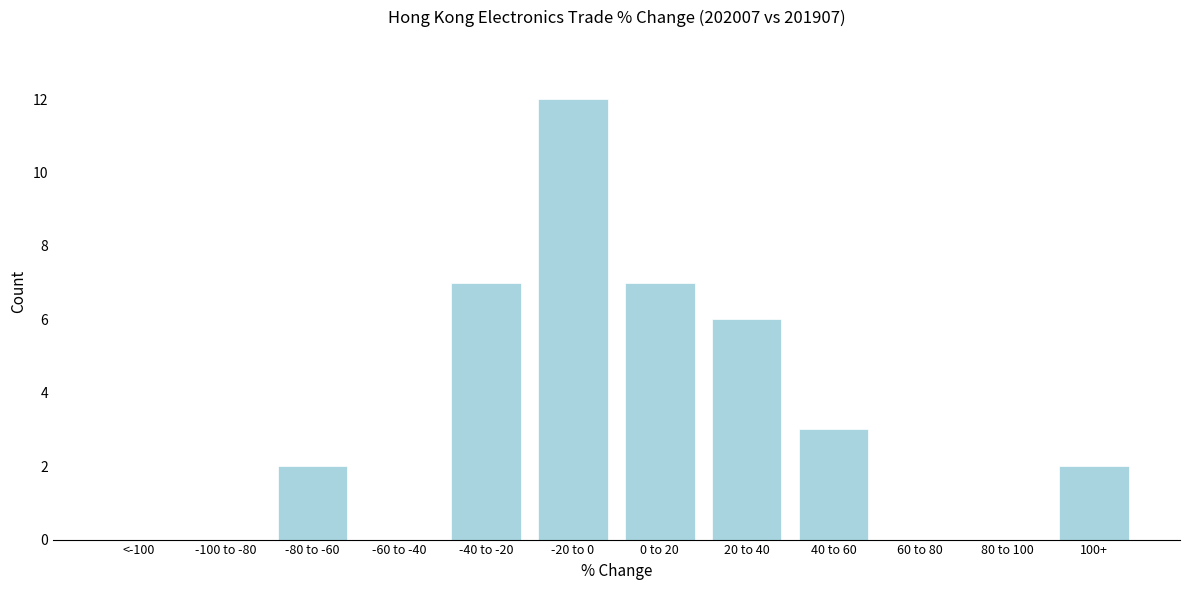

Reading left to right, transcribe all the data shown in this chart.

<-100=0	-100 to -80=0	-80 to -60=2	-60 to -40=0	-40 to -20=7	-20 to 0=12	0 to 20=7	20 to 40=6	40 to 60=3	60 to 80=0	80 to 100=0	100+=2